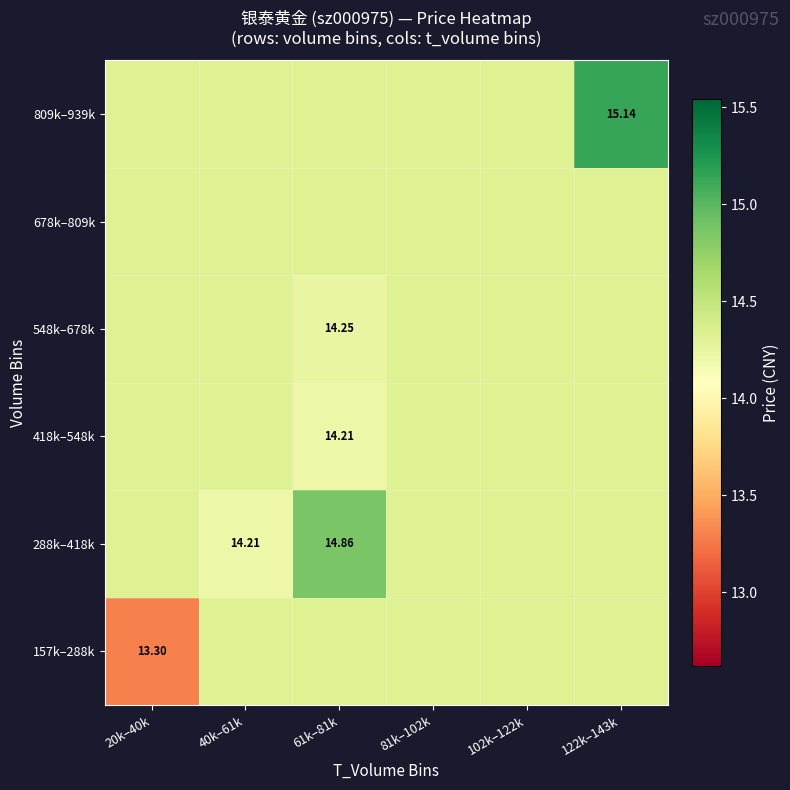

Which series changed the most between 20k–40k and 40k–61k?

157k–288k